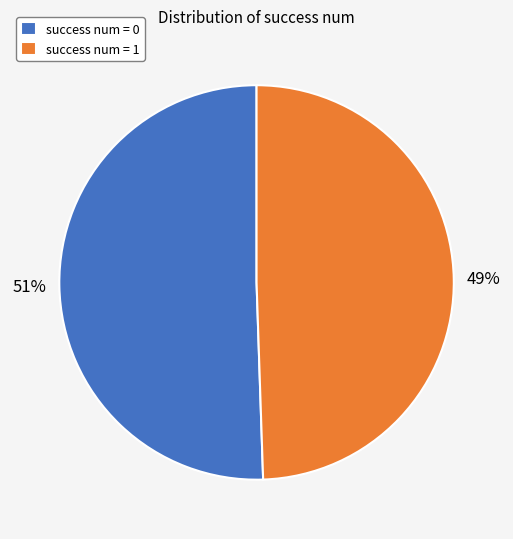

How many segments does this pie chart have?

2